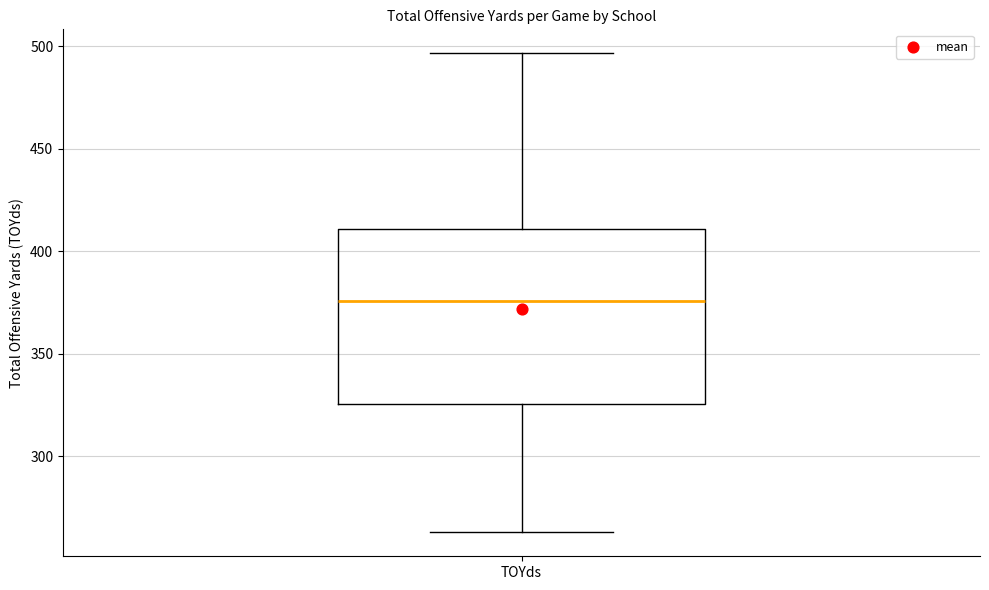

Read this box plot against the y-axis: the position of the median line, the range covered by the box, and the ends of both whiskers. The values are not printed on the chart, so give them approximately, as read against the axis.

median 375, box 325 to 410, whiskers 265 to 495